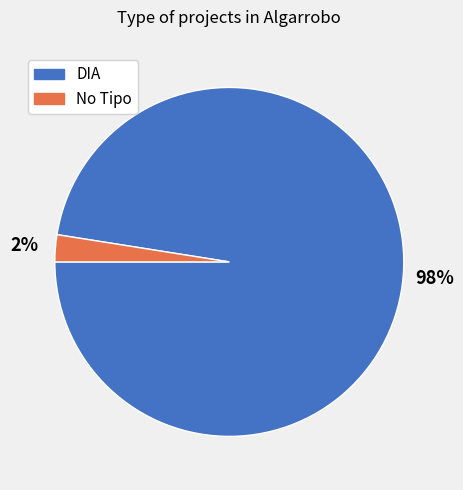

Count the number of slices in the pie.

2